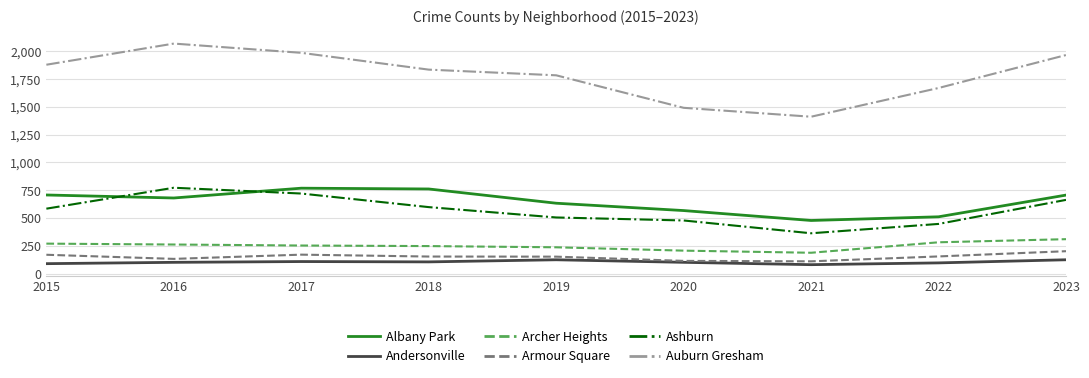

The value of Archer Heights at 2017 is 359. True or false?

False